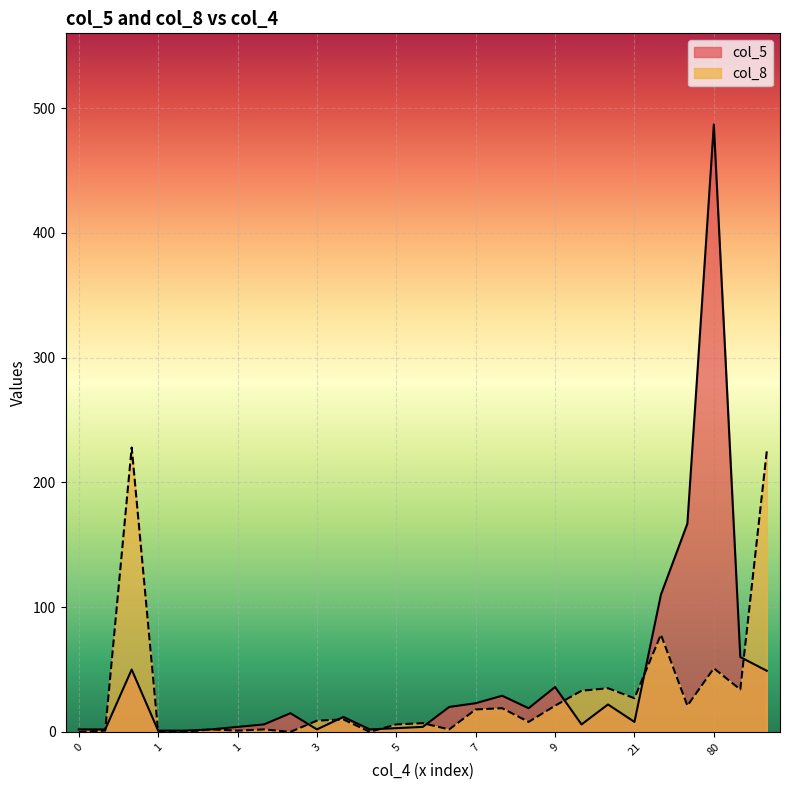

Which series ends up on top after the final intersection of col_8 and col_5?

col_8